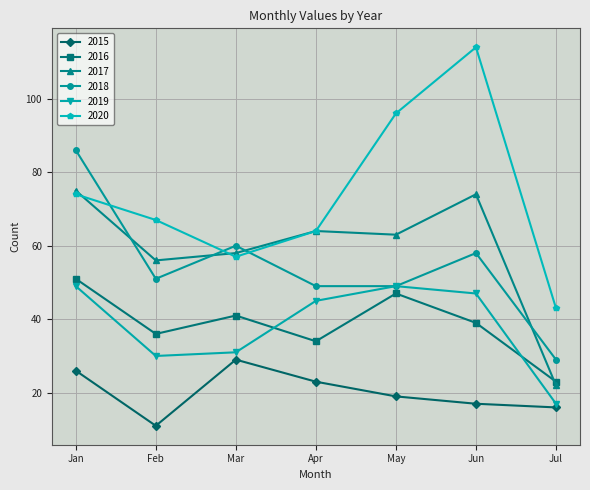

After their last crossing, which series has the higher values: 2017 or 2016?

2016